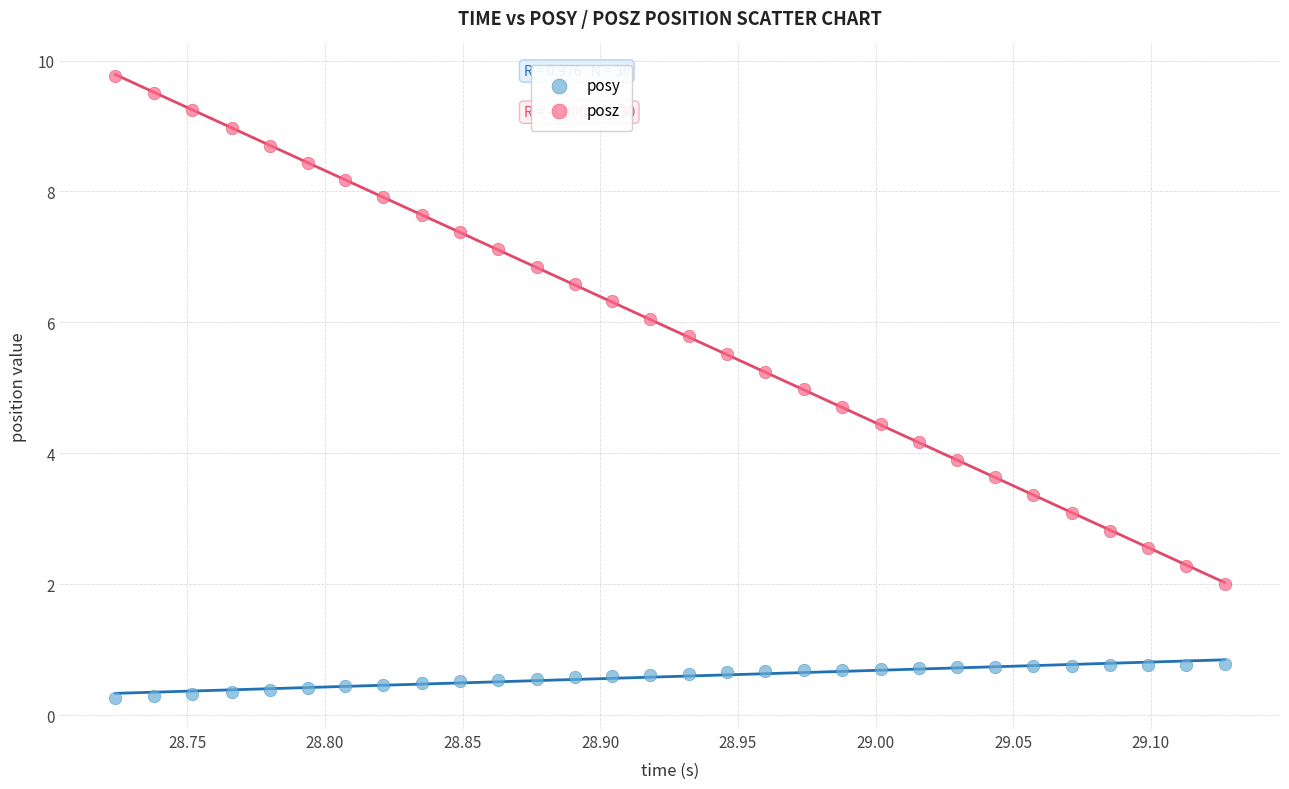

What are all the series names shown in the legend?

posy, posz